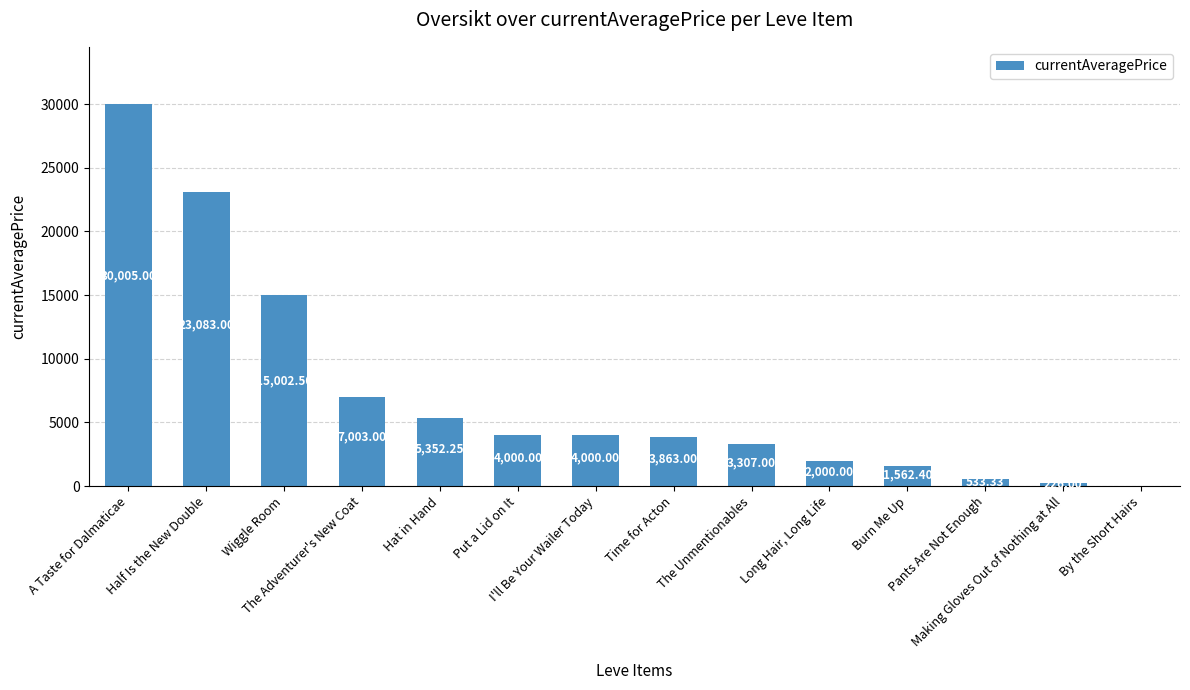

What is the change in value from A Taste for Dalmaticae to I'll Be Your Wailer Today?

-26005.0